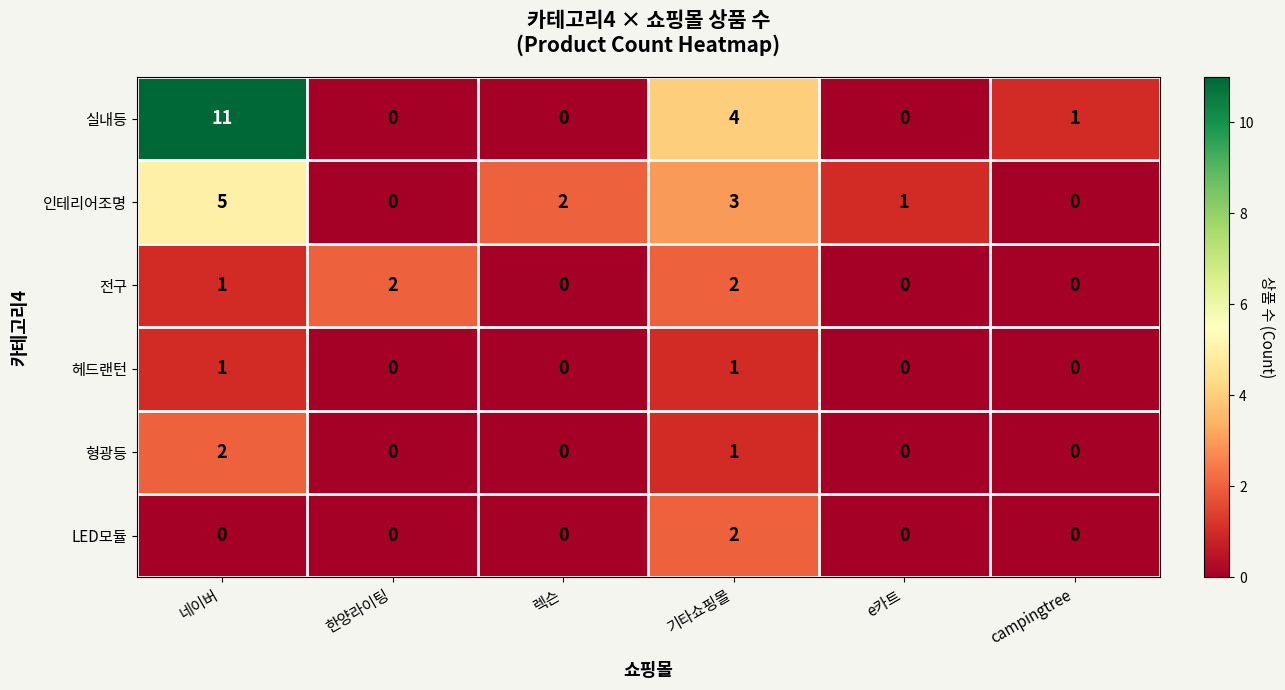

True or false: 인테리어조명 has a value of -2 at 한양라이팅.

False